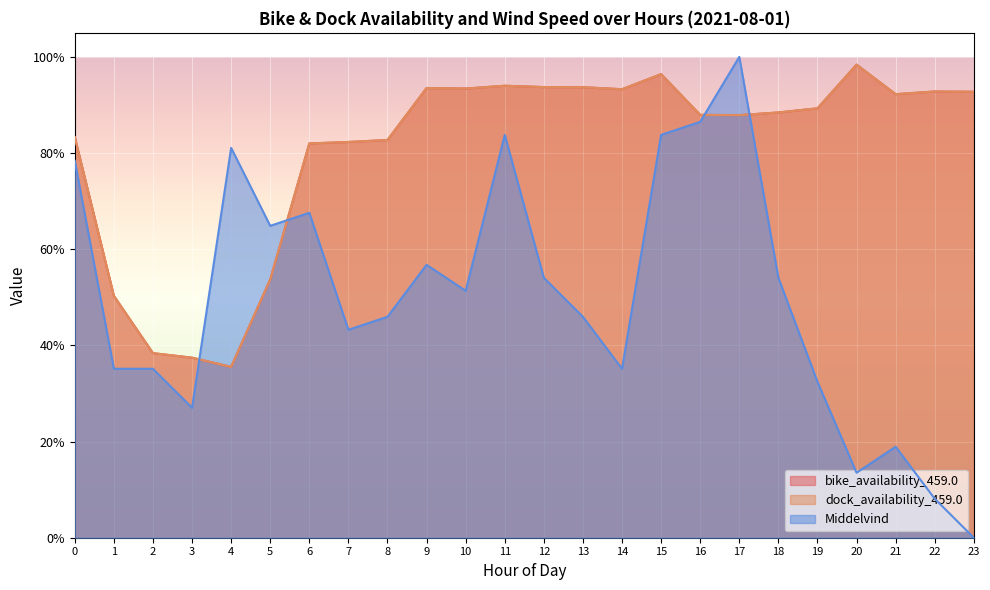

What is the greatest value displayed?

1.0